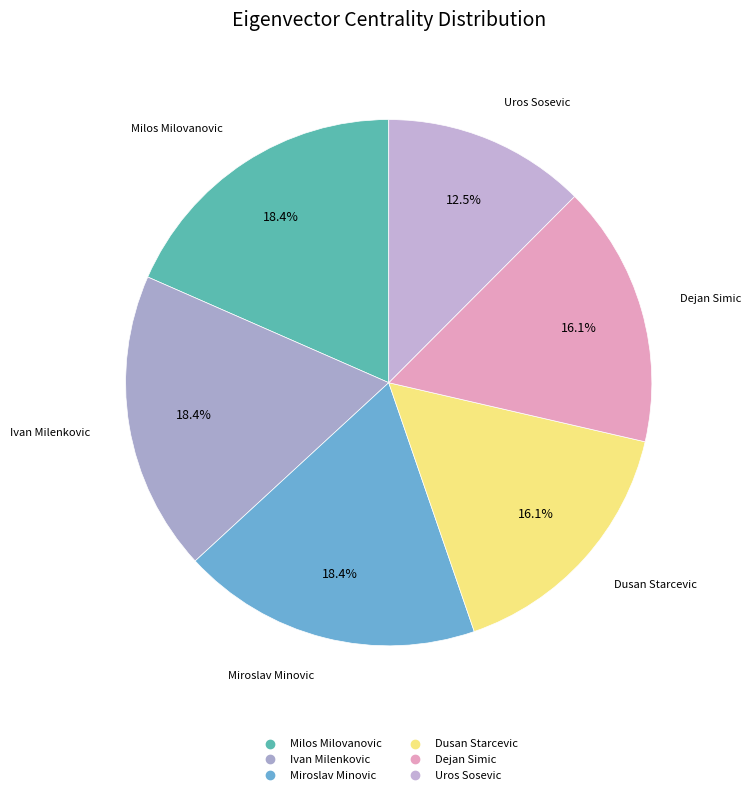

Is there a majority slice in this chart?

No